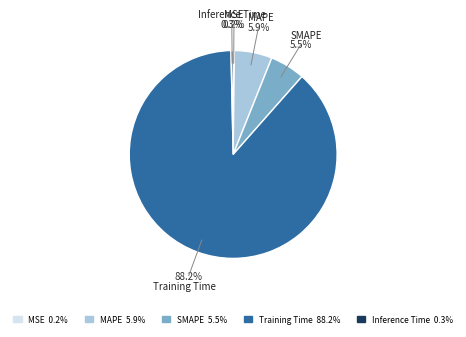

What percentage is the Training Time slice, to the nearest percent?

88%